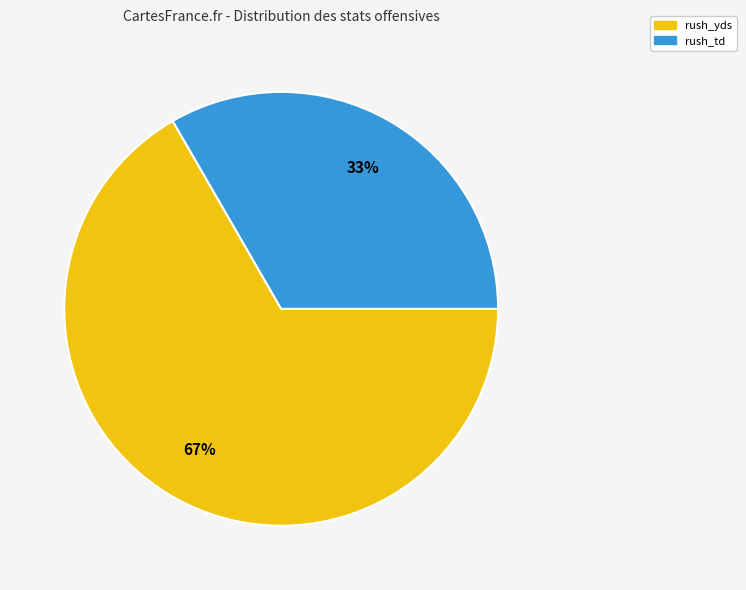

Is there a majority slice in this chart?

Yes